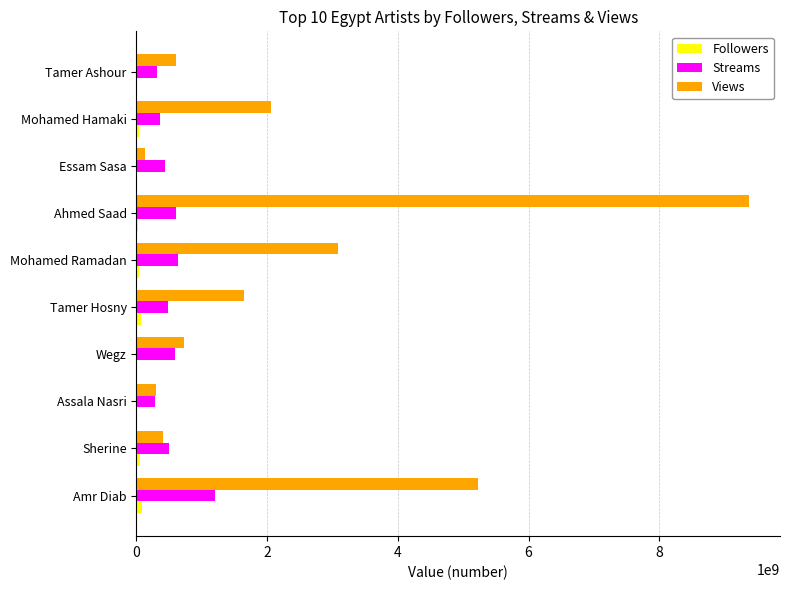

What is the greatest value displayed?

9380000000